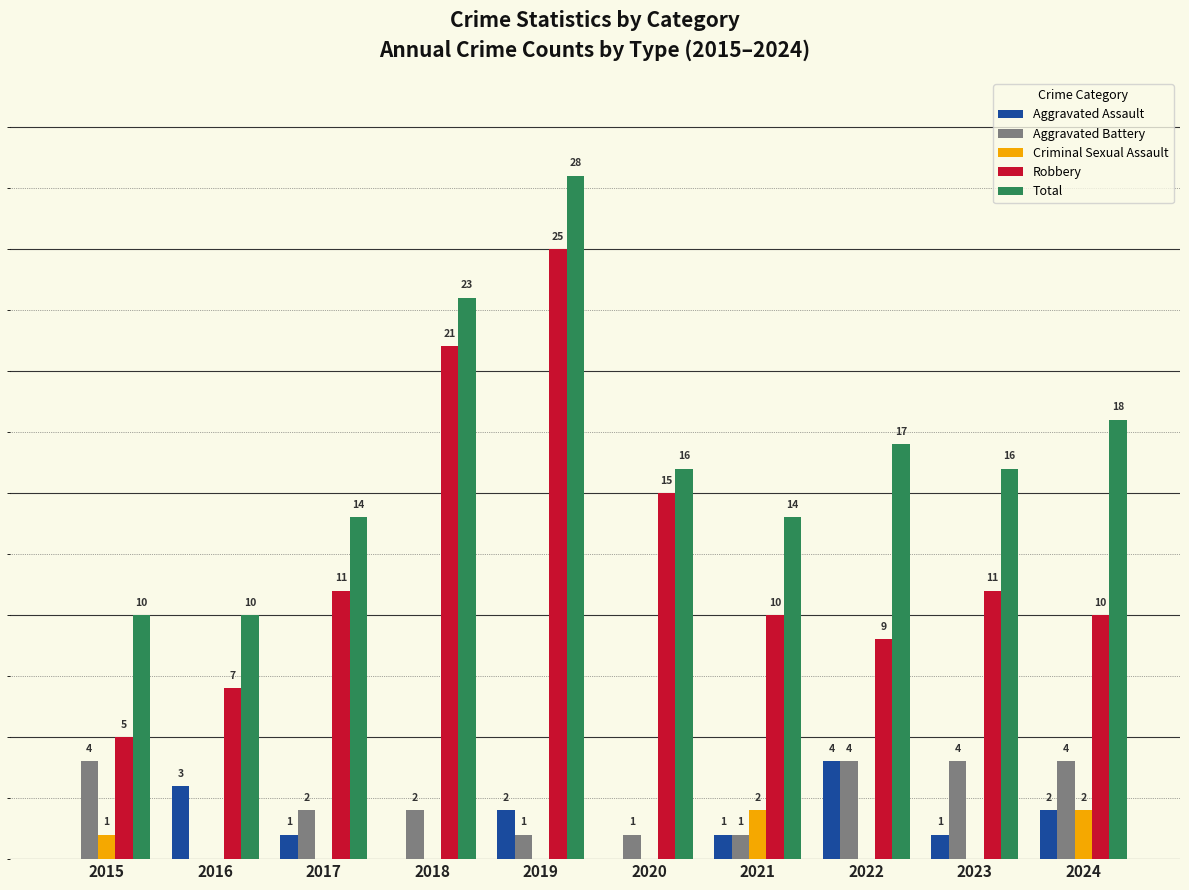

Which series has the largest total across all categories?

Total